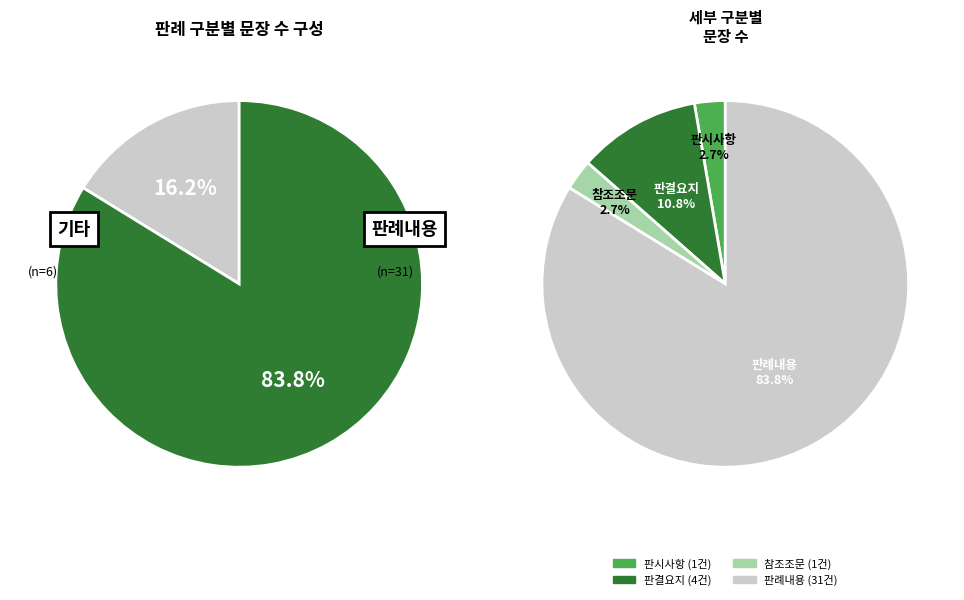

To the nearest percent, what portion does 판례내용 represent?

84%